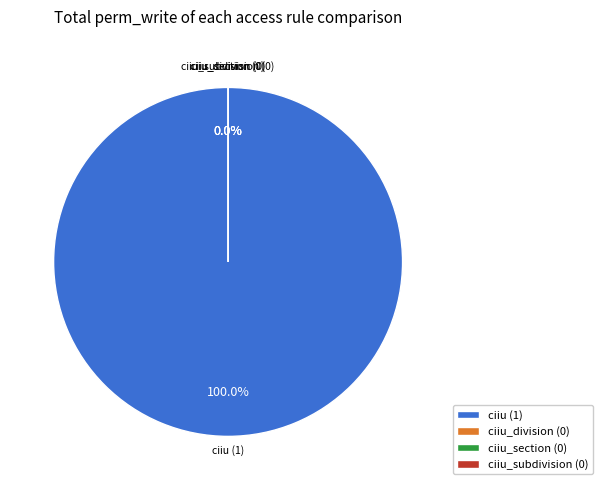

Is there any slice that represents more than half of the pie?

Yes